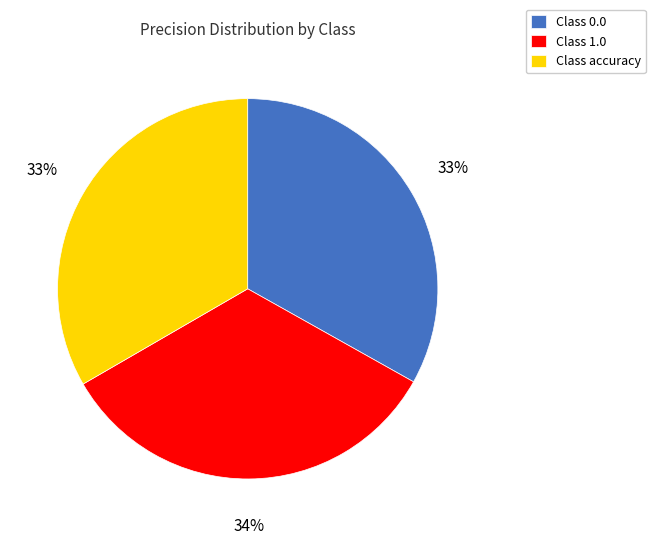

To the nearest percent, what portion does Class accuracy represent?

33%